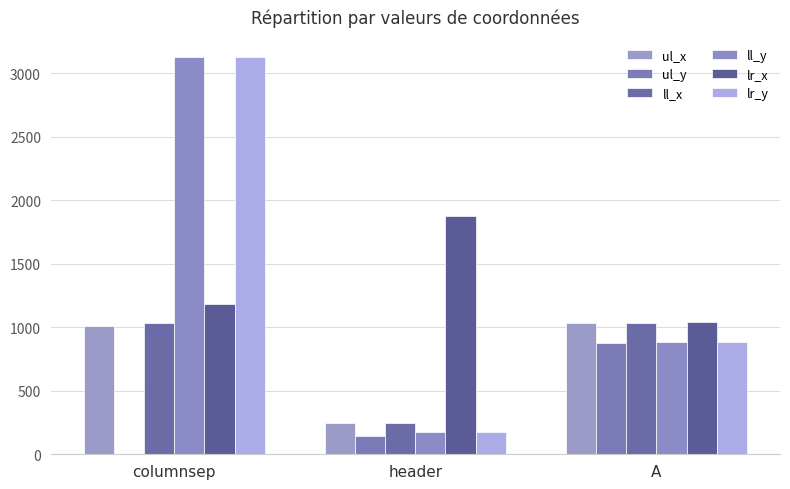

Rank the series by their maximum value, from lowest to highest.

ul_y, ul_x, ll_x, lr_x, ll_y, lr_y